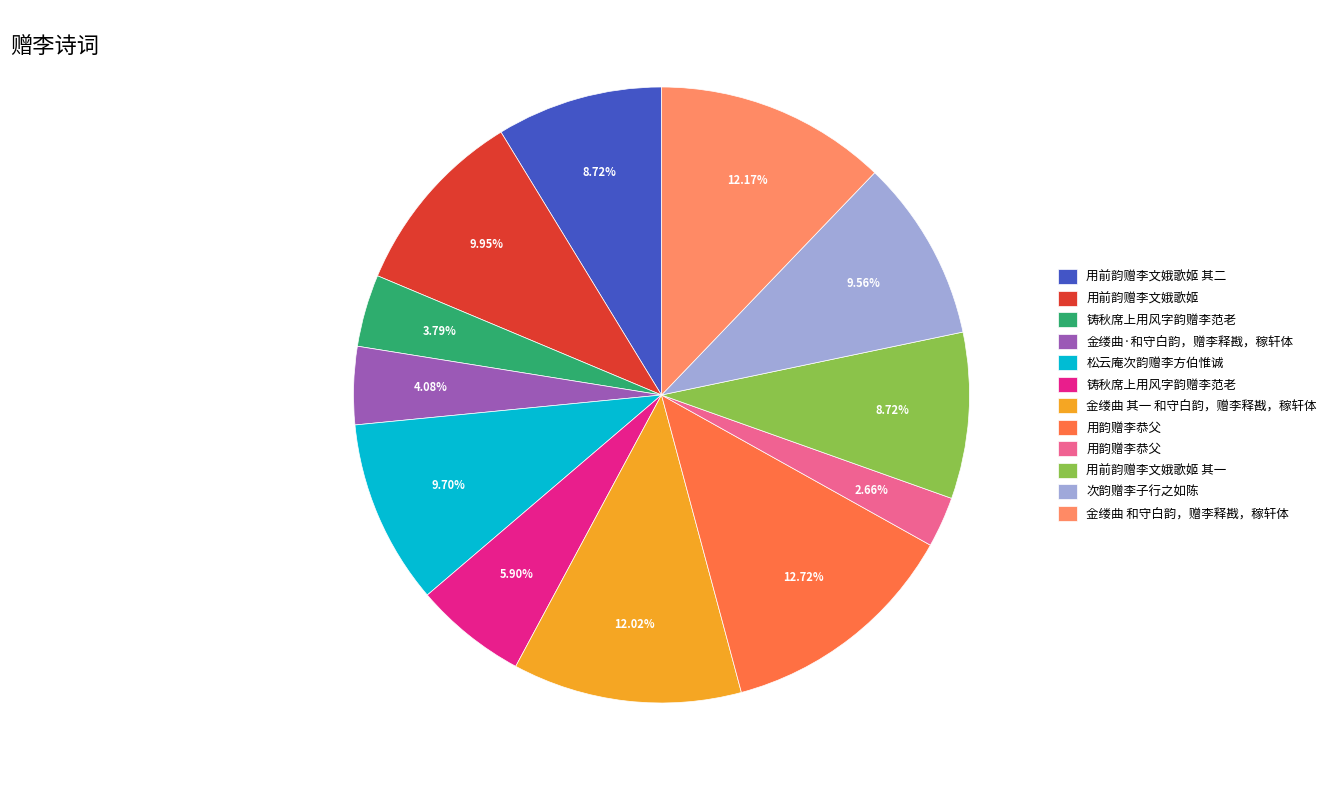

Does any single category account for the majority?

No